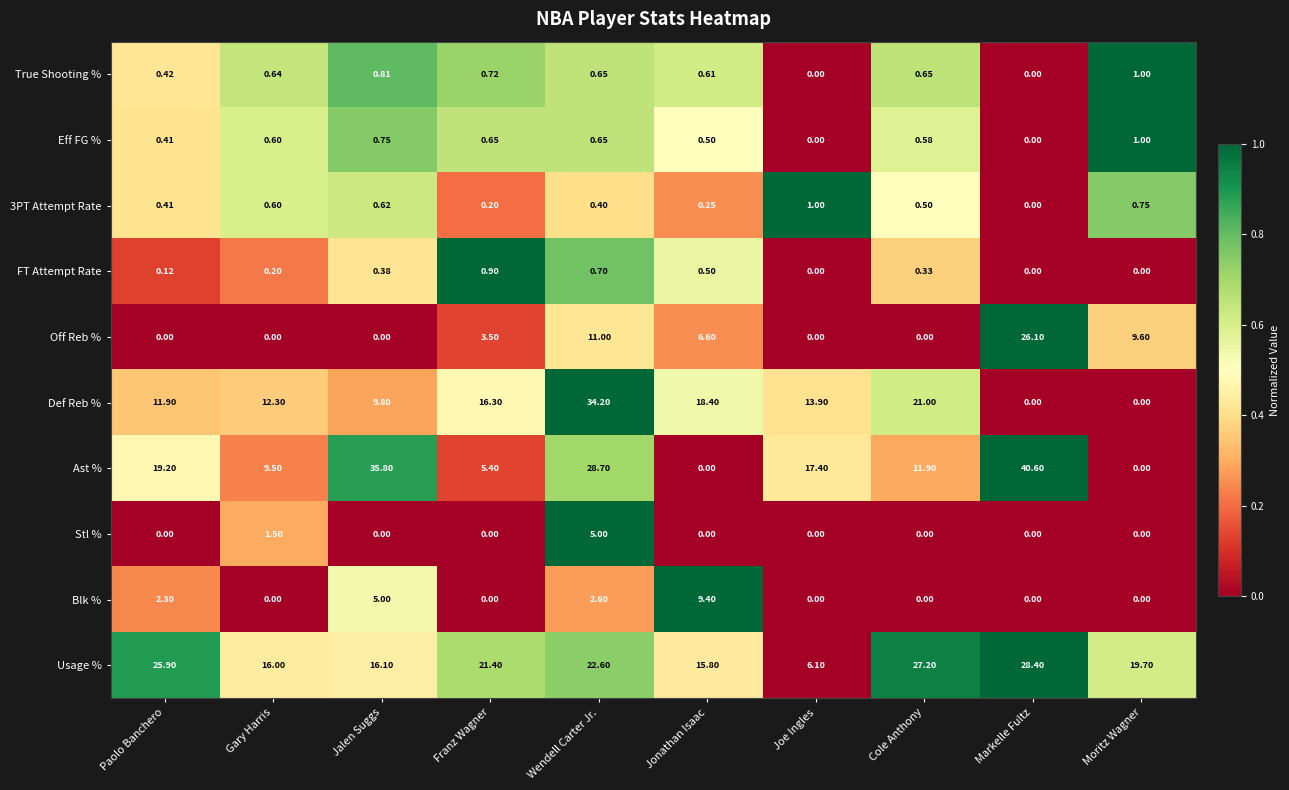

Which series changed the most between Joe Ingles and Markelle Fultz?

Off Reb %